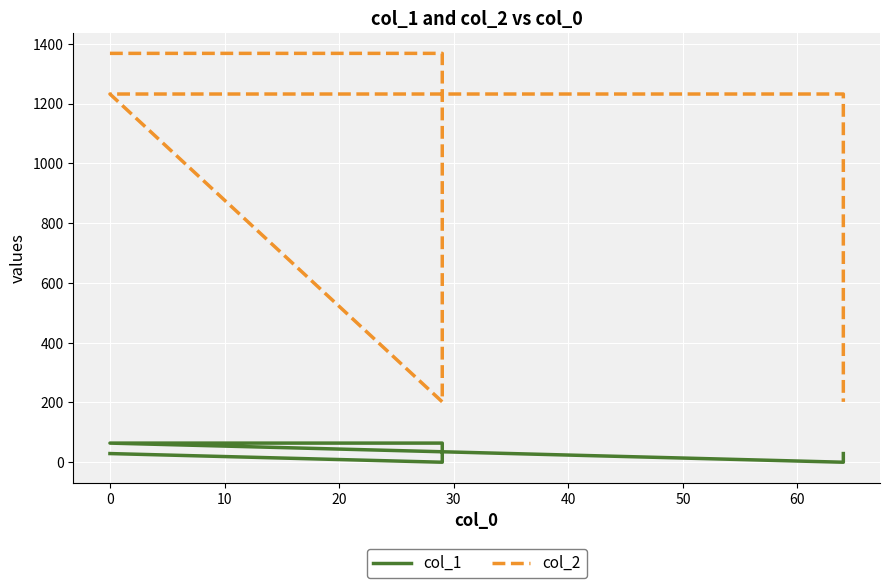

Reading left to right, transcribe all the data shown in this chart.

col_1: 29	0	64	64	0	29
col_2: 1368	1368	202	1232	1232	202